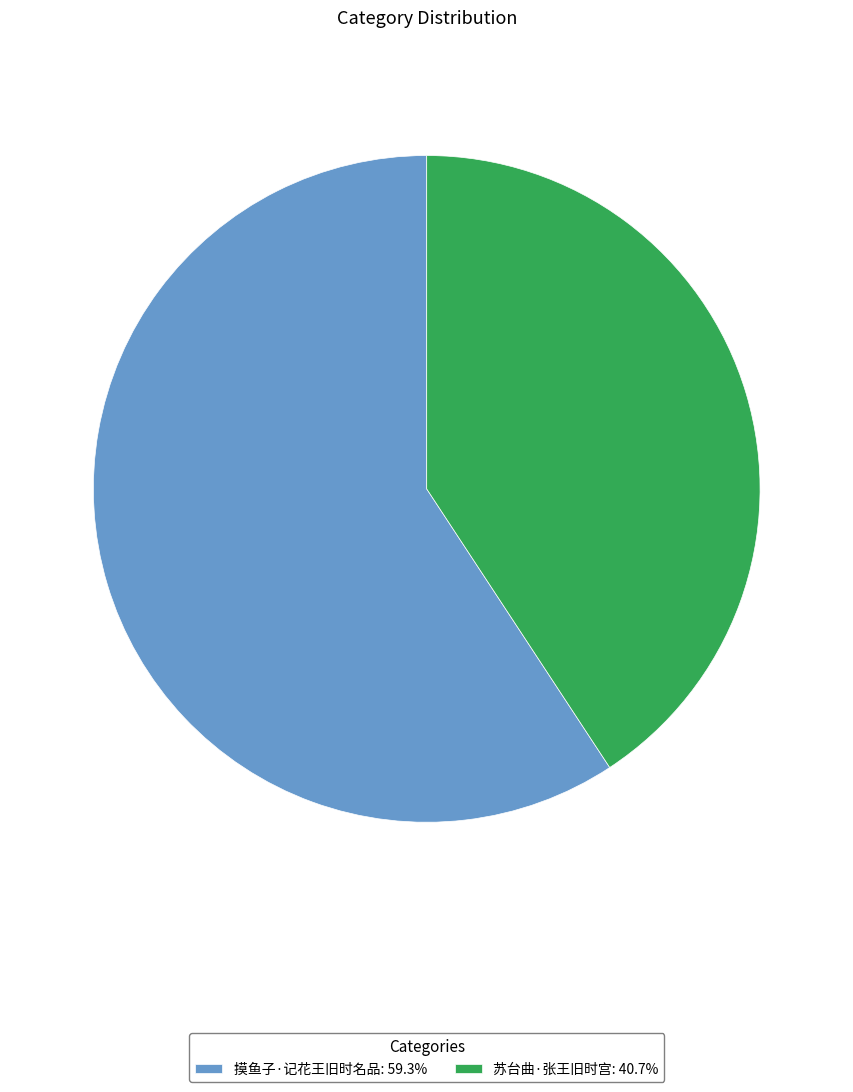

Which slice is the smallest?

苏台曲·张王旧时宫